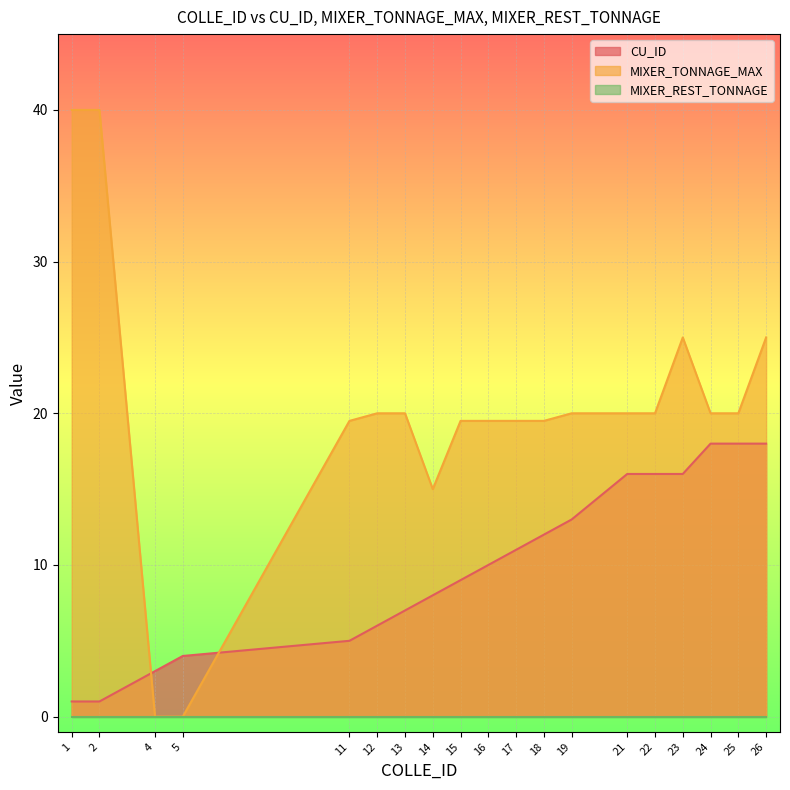

Between 1 and 19, which series saw the biggest shift?

MIXER_TONNAGE_MAX